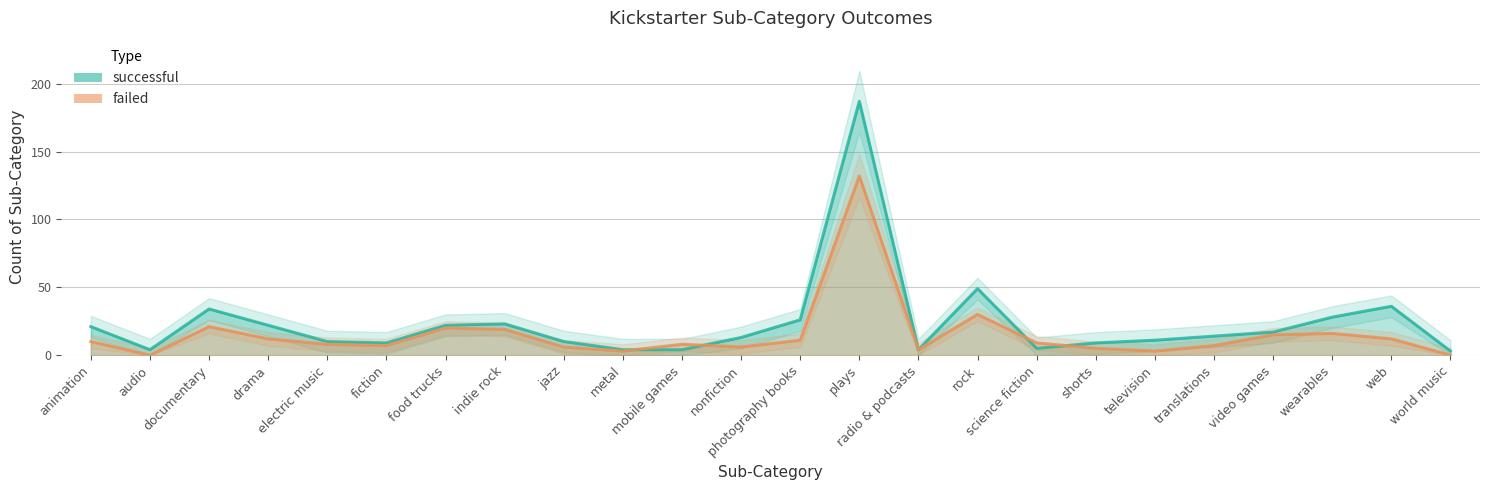

At which label does successful first exceed 14?

animation